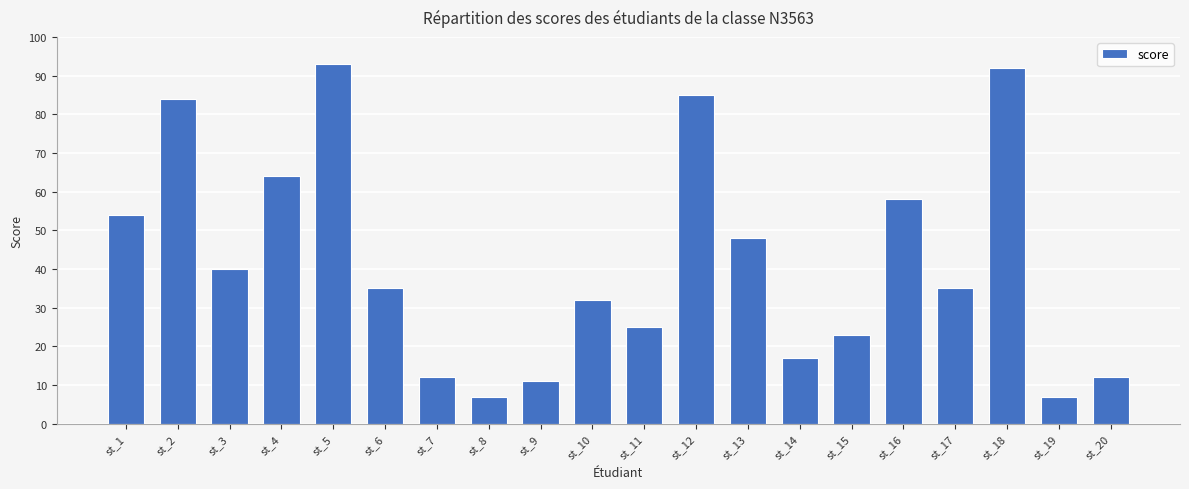

What is the average value?

42